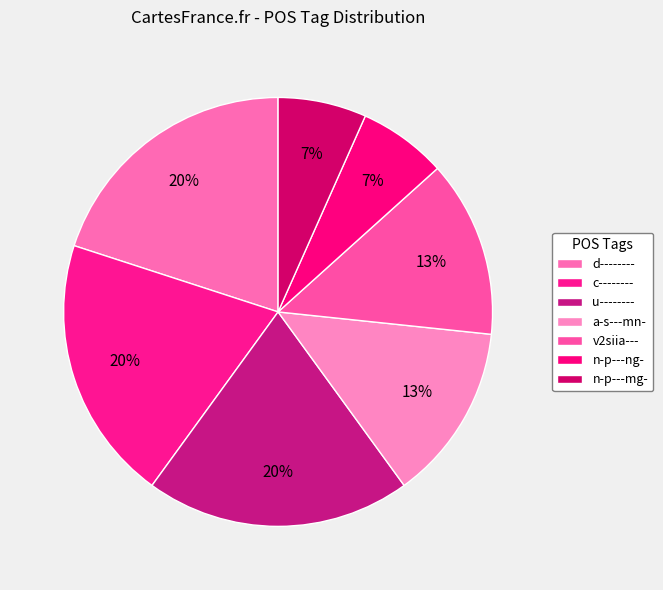

To the nearest percent, what portion does d-------- represent?

20%